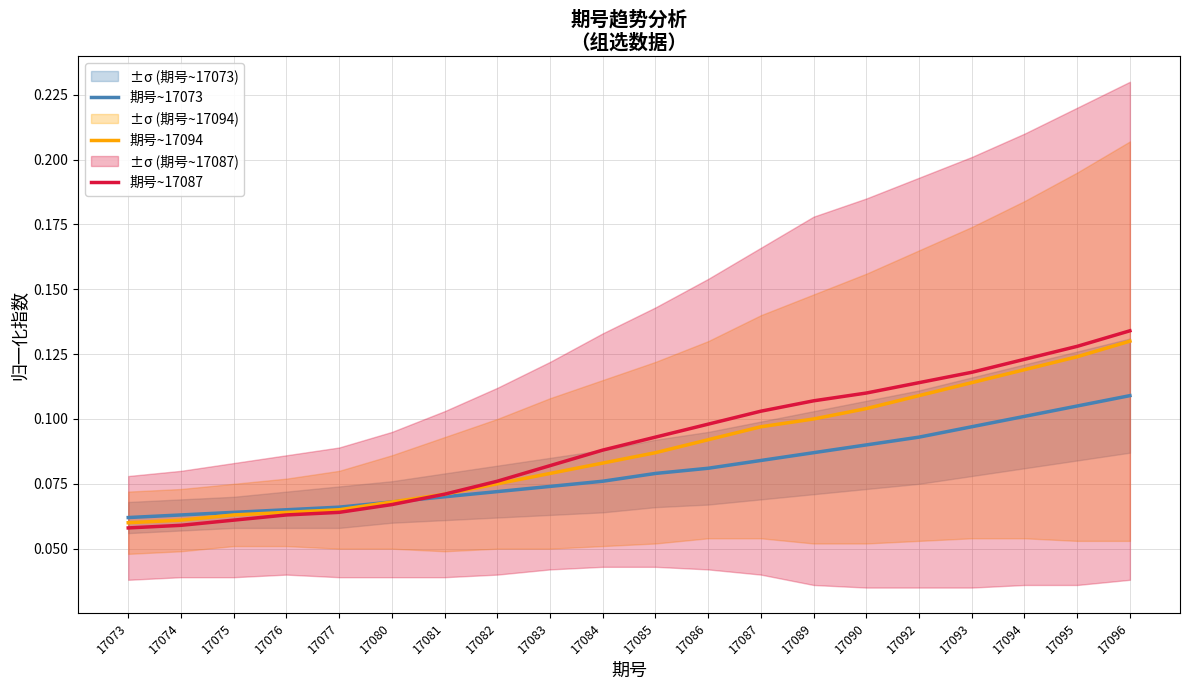

Which series ends up on top after the final intersection of 期号~17073 and 期号~17087?

期号~17087